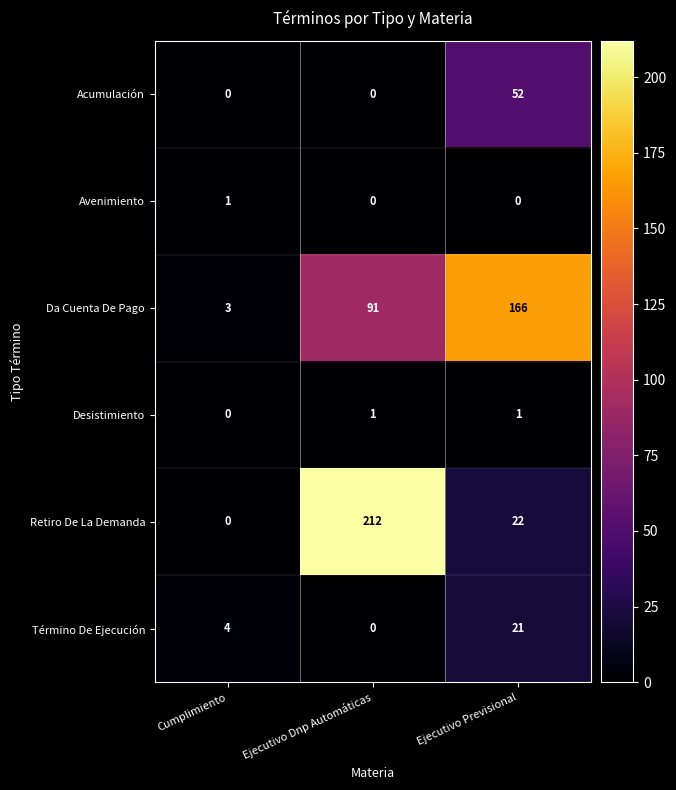

What is the spread (max minus min) of values at Ejecutivo Dnp Automáticas?

212